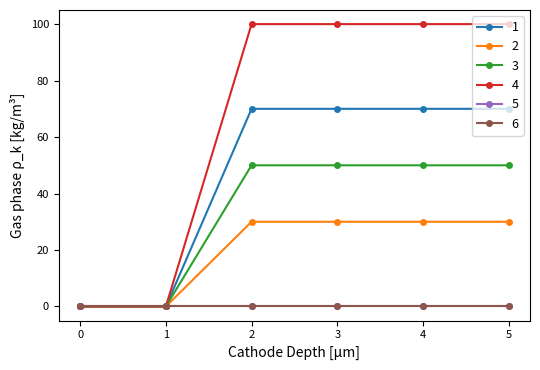

Is this an area chart (filled region under the line)?

No